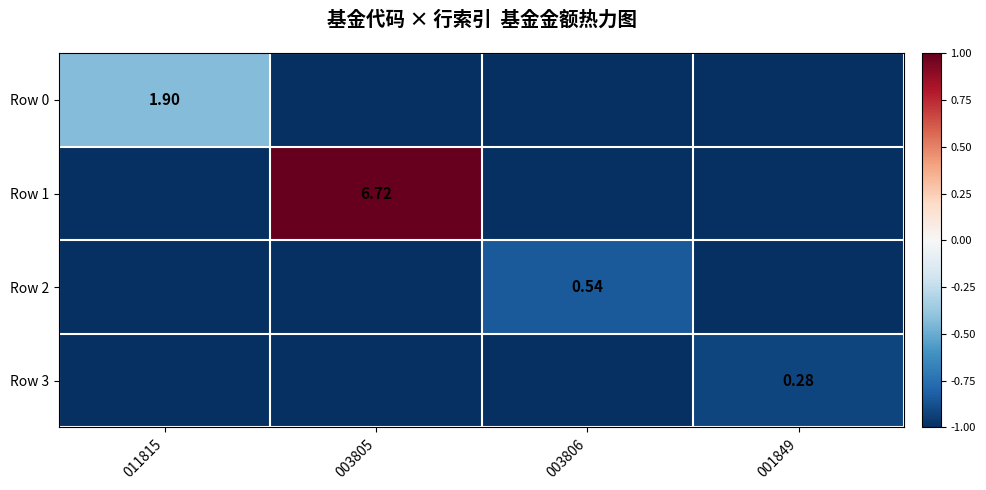

True or false: Row 3 has a value of -1.0 at 003806.

True